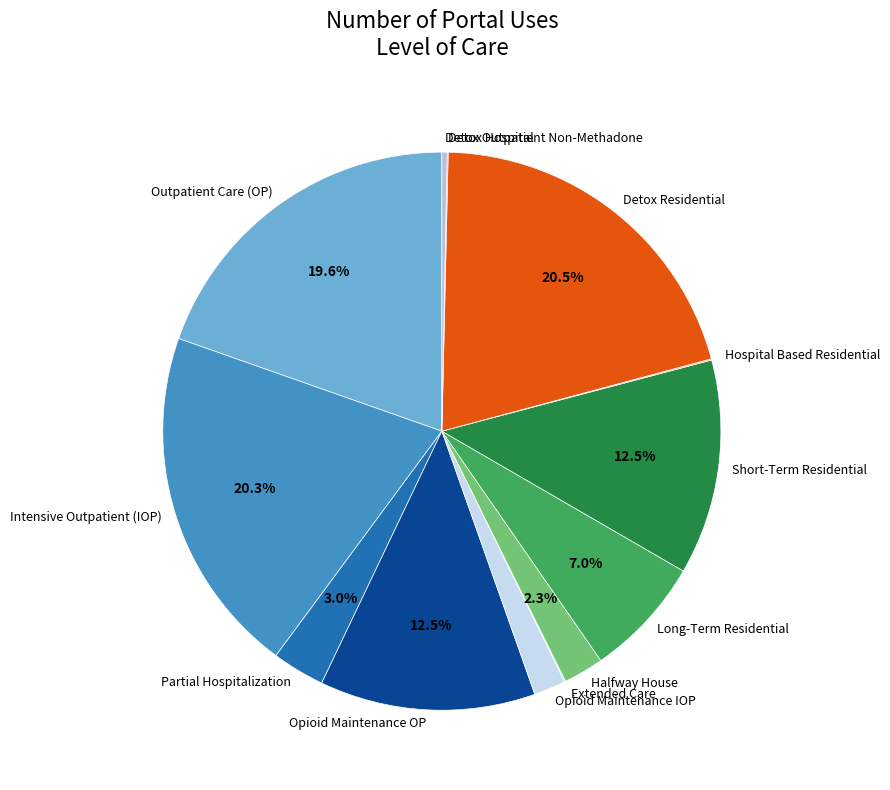

How much of the chart is everything except Partial Hospitalization?

97.0%